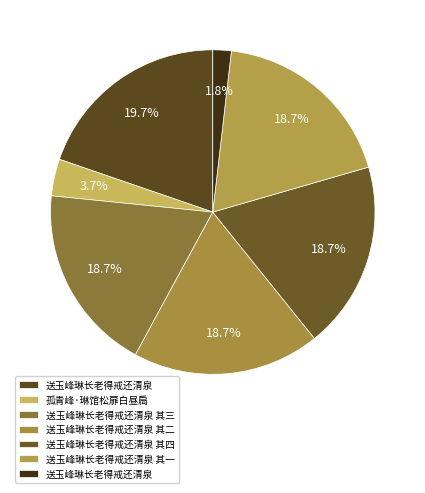

Count the number of slices in the pie.

7